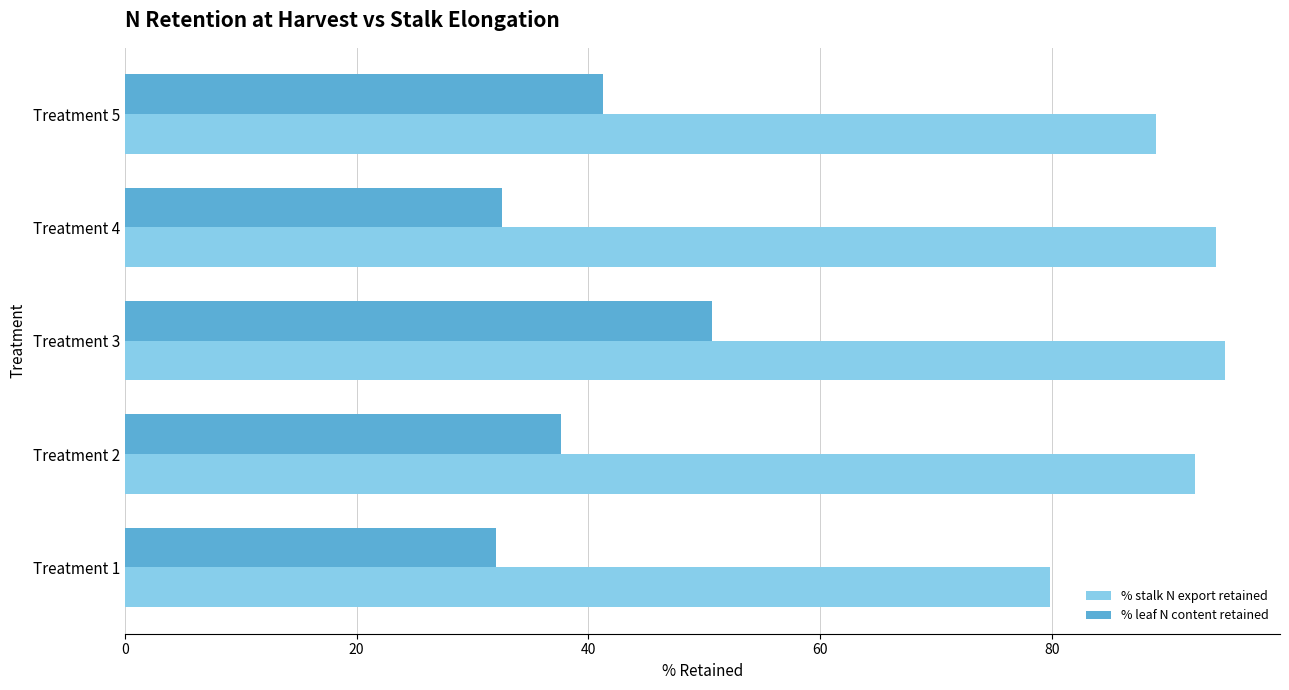

What is the minimum value for % stalk N export retained?

79.8